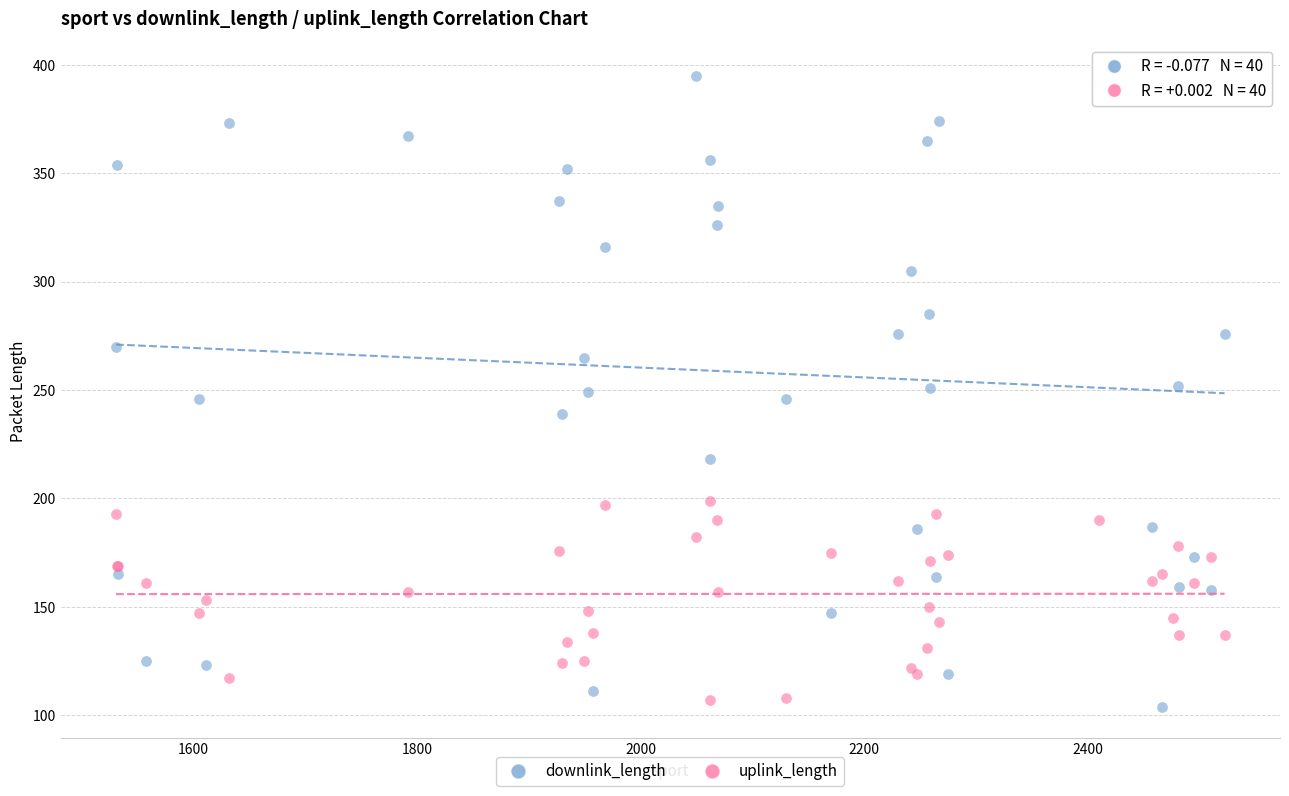

Which series contains the highest Y value?

downlink_length